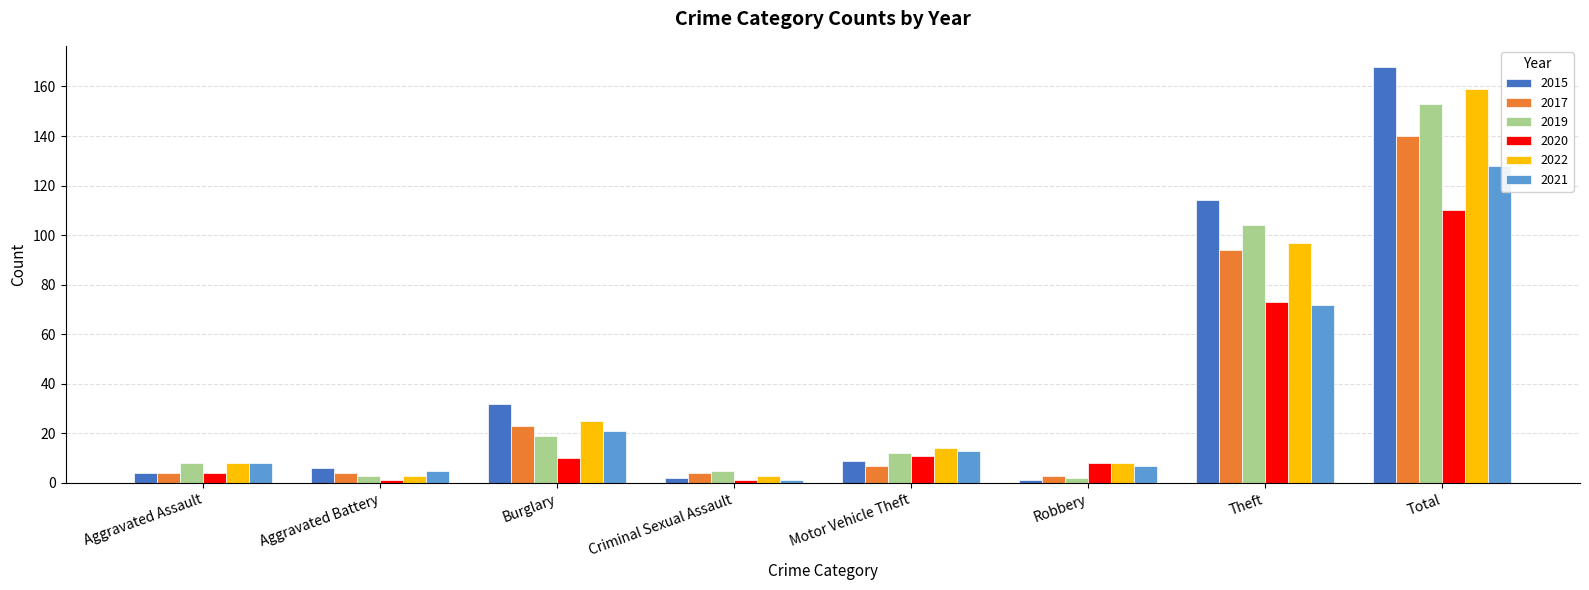

How many groups of bars are there?

8